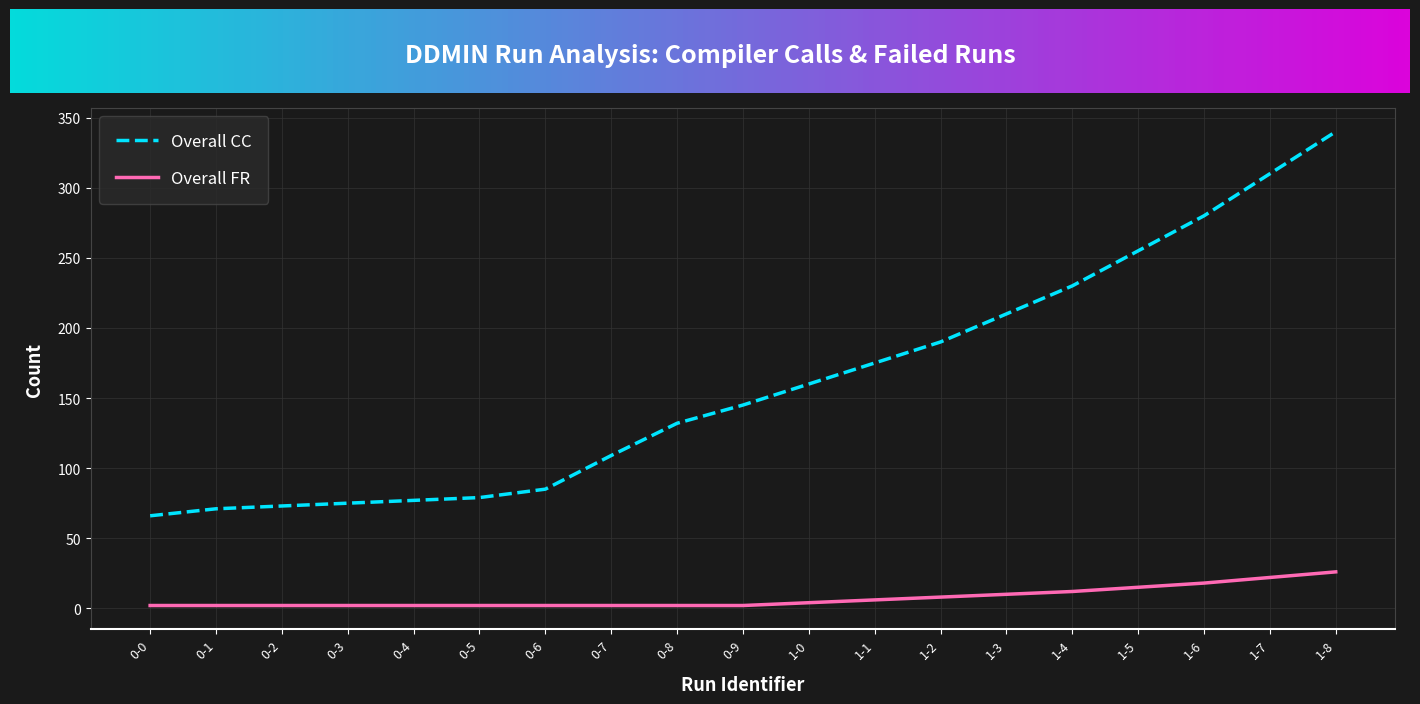

What is the difference between the maximum and minimum values in the Overall CC series?

274